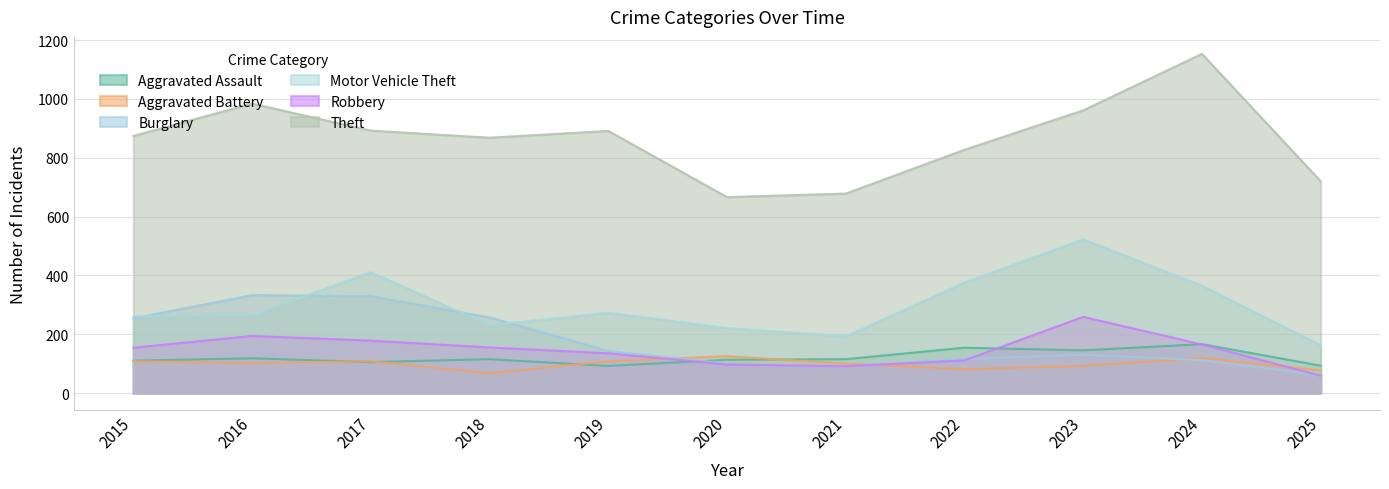

How many intersections are there between Aggravated Assault and Aggravated Battery?

4